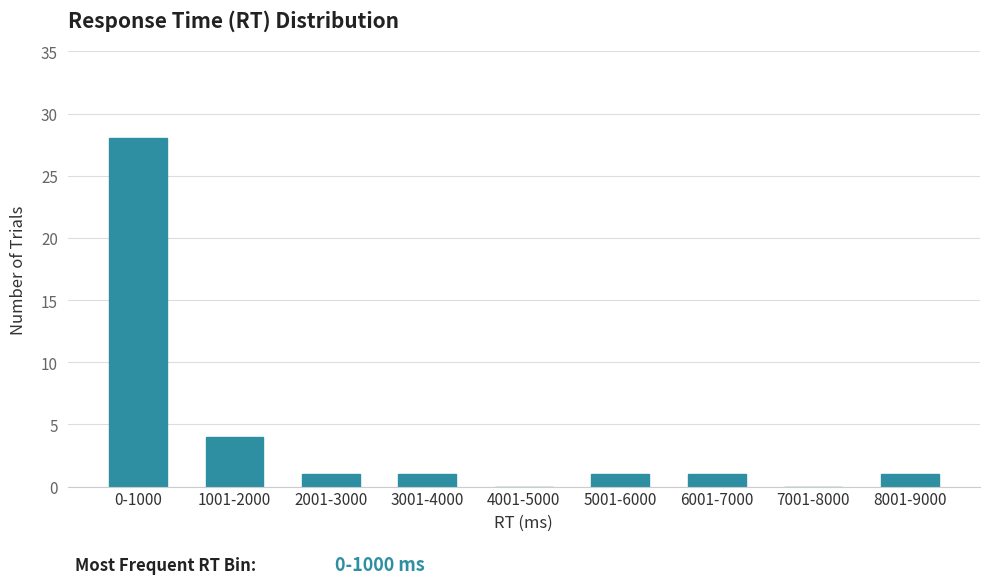

Reading left to right, extract all data points from this chart.

0-1000=28	1001-2000=4	2001-3000=1	3001-4000=1	4001-5000=0	5001-6000=1	6001-7000=1	7001-8000=0	8001-9000=1